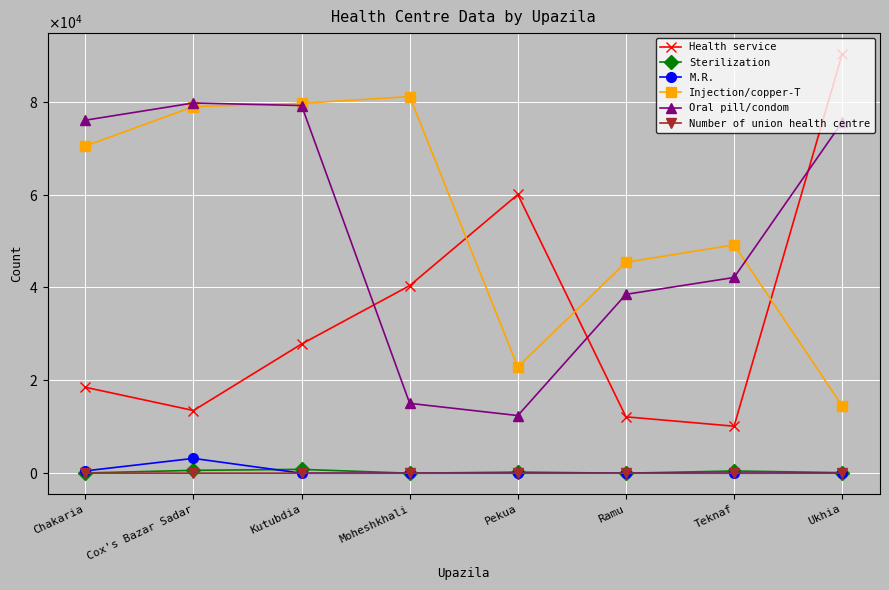

What is the approximate value of Injection/copper-T at Teknaf, to the nearest 50?

49150